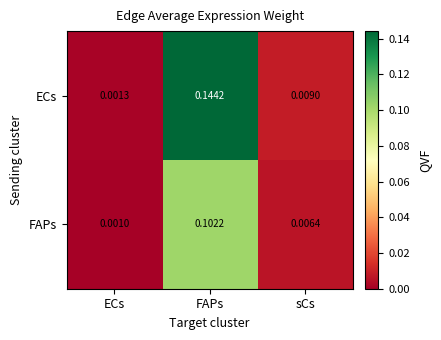

Which series changed the most between ECs and FAPs?

ECs